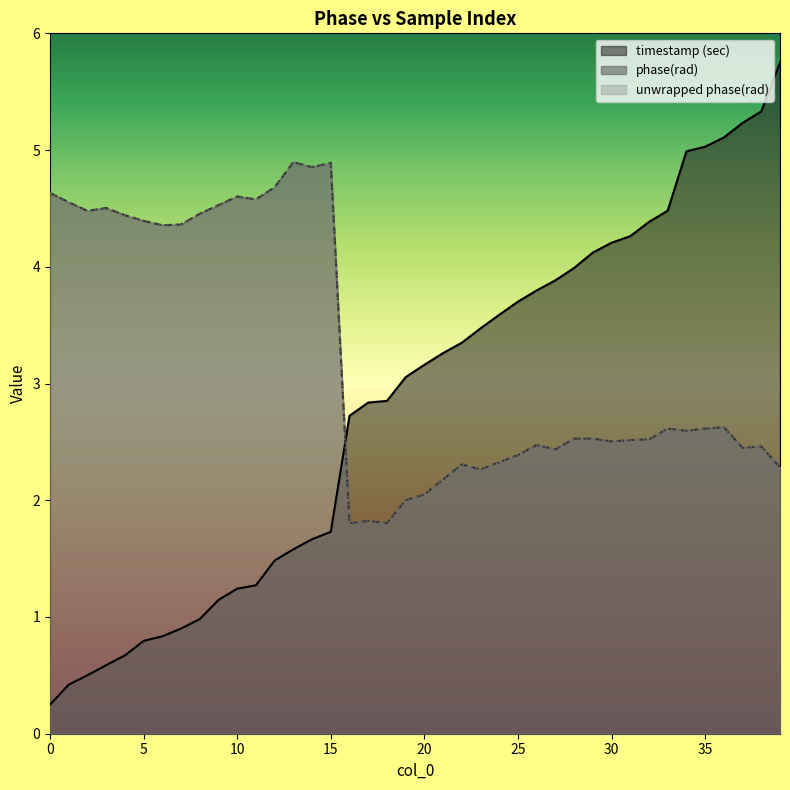

How many lines are shown in the chart?

3